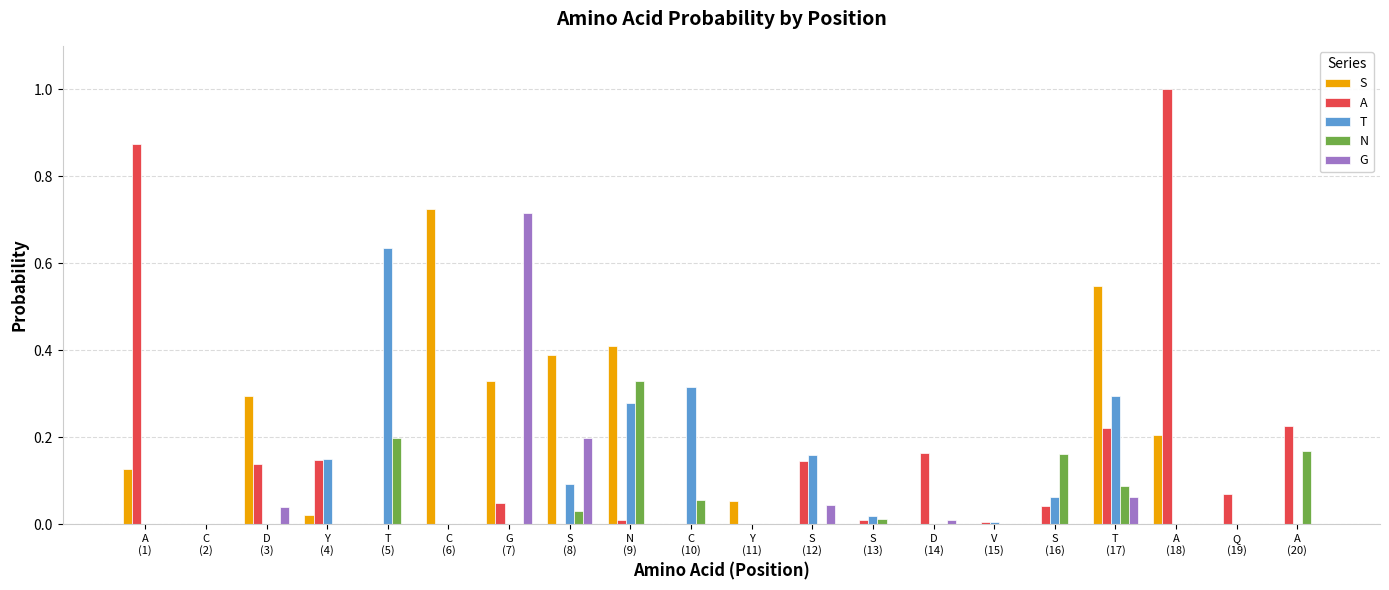

What is the sum of all S values?

3.1